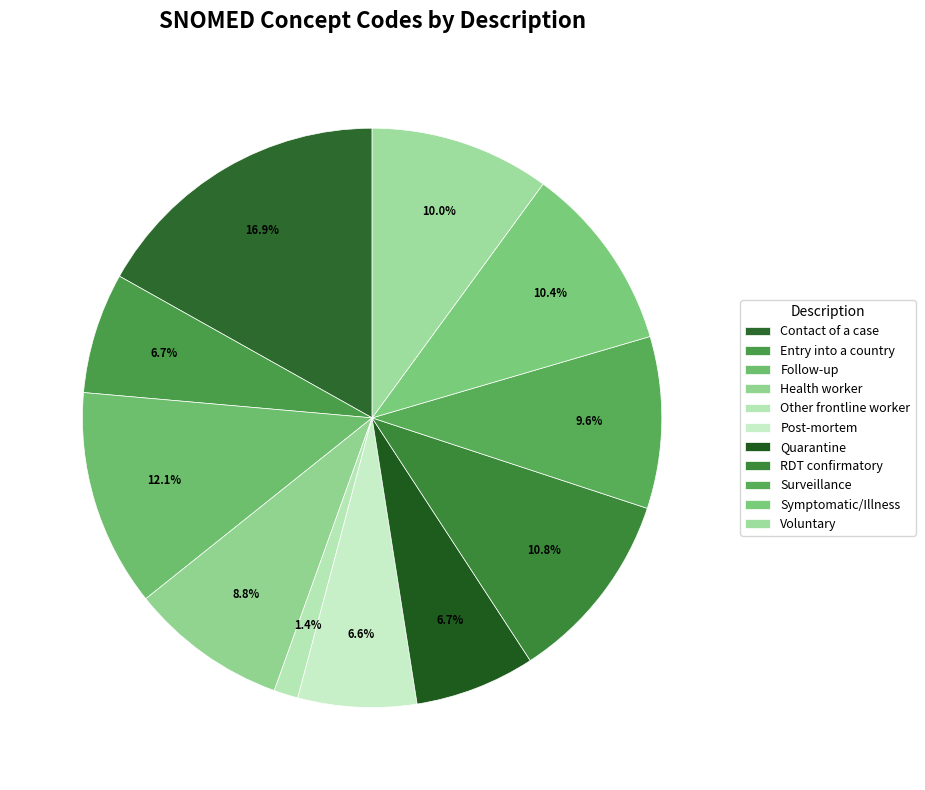

What portion of the pie excludes Symptomatic/Illness?

89.6%